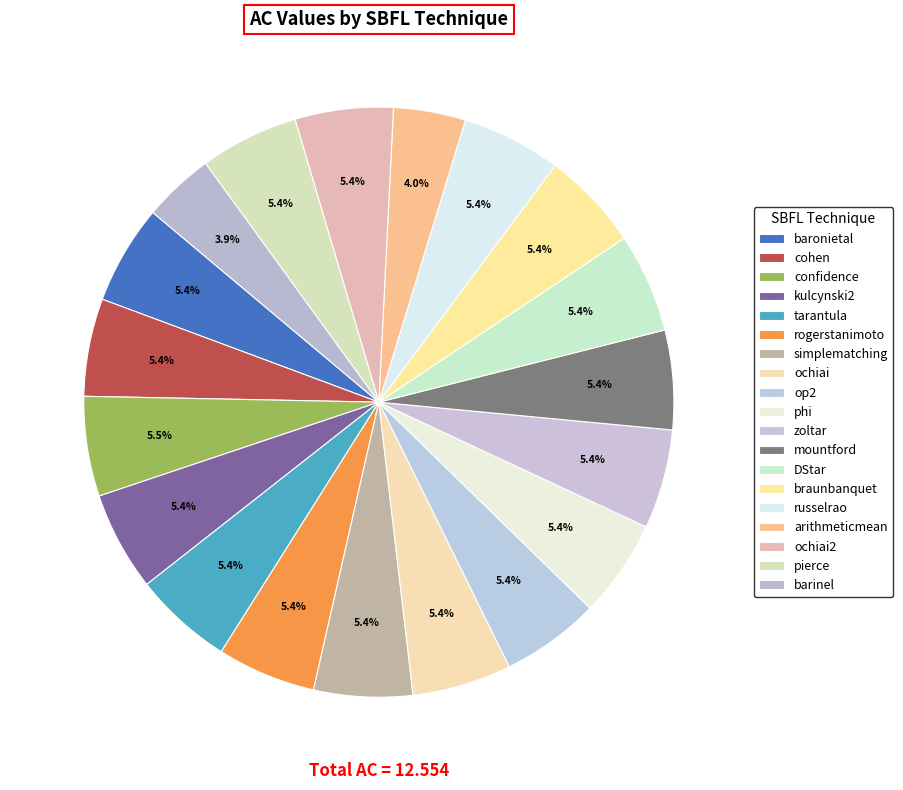

How many segments does this pie chart have?

19